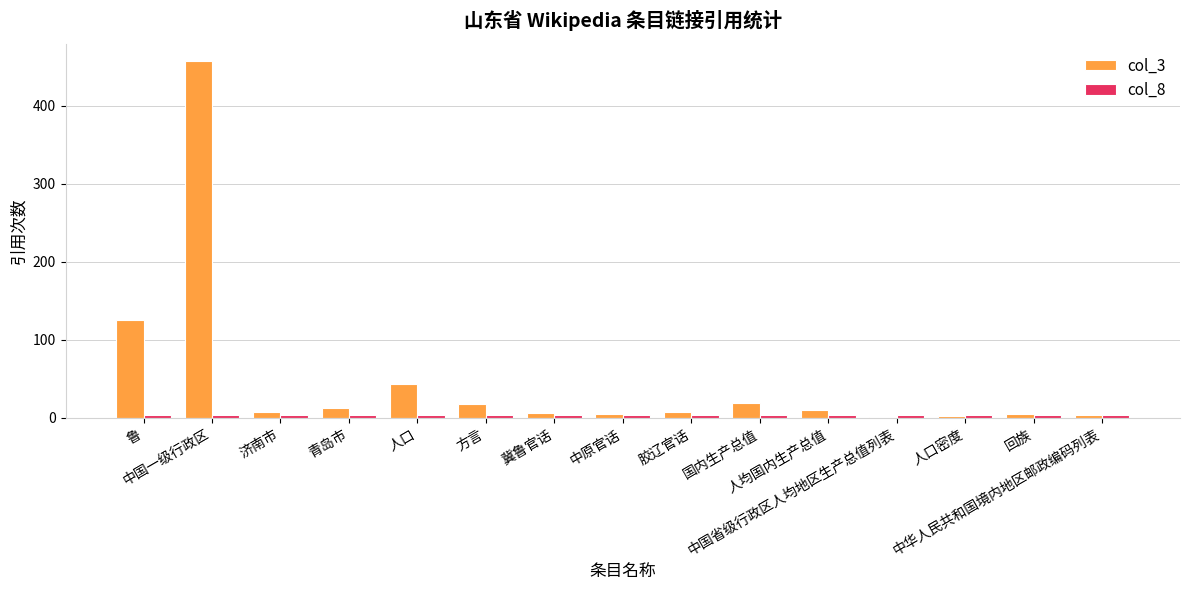

Which series has the largest total across all categories?

col_3